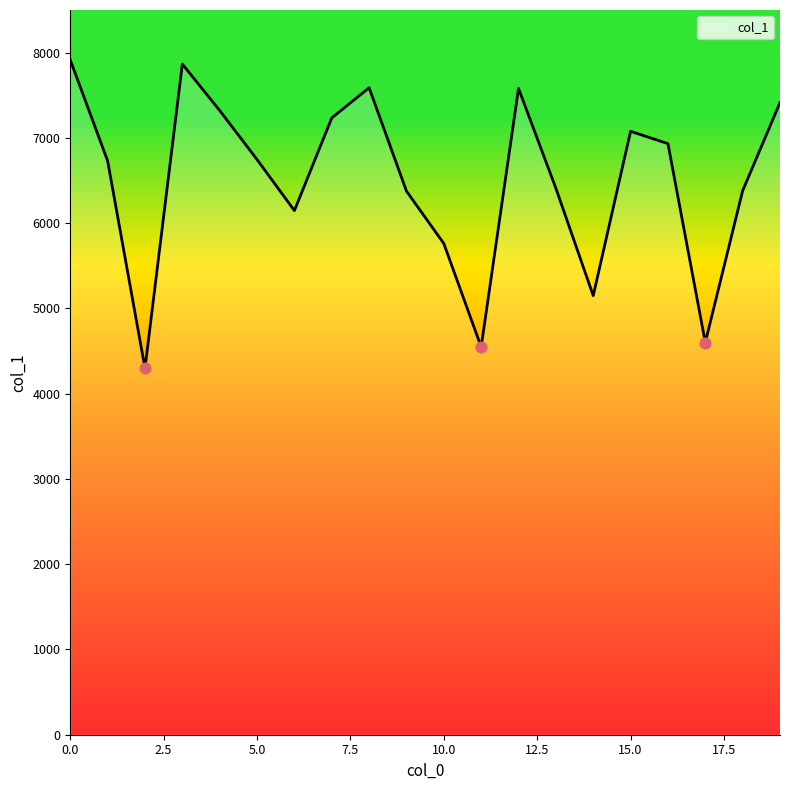

What is the greatest value displayed?

7914